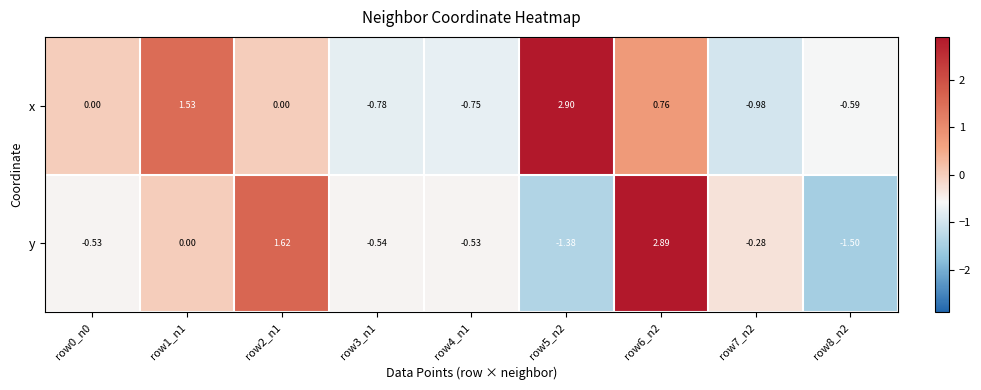

Is the value of x at row5_n2 greater than the value of y at row5_n2?

Yes